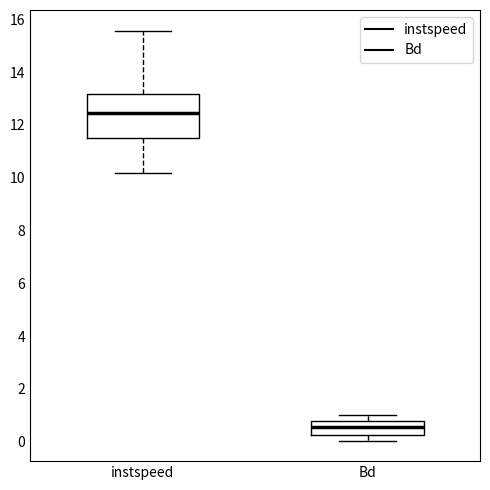

Which box has the highest median line?

instspeed